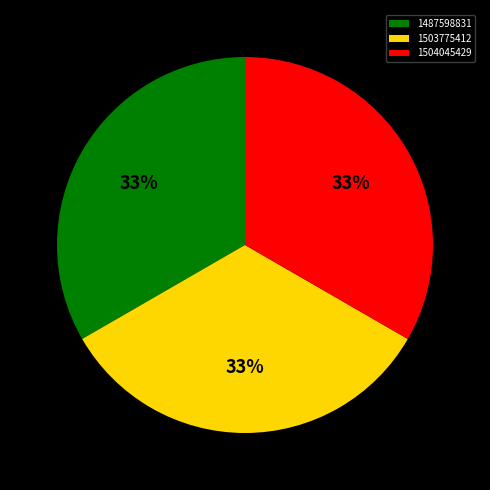

To the nearest percent, what portion does 1503775412 represent?

33%